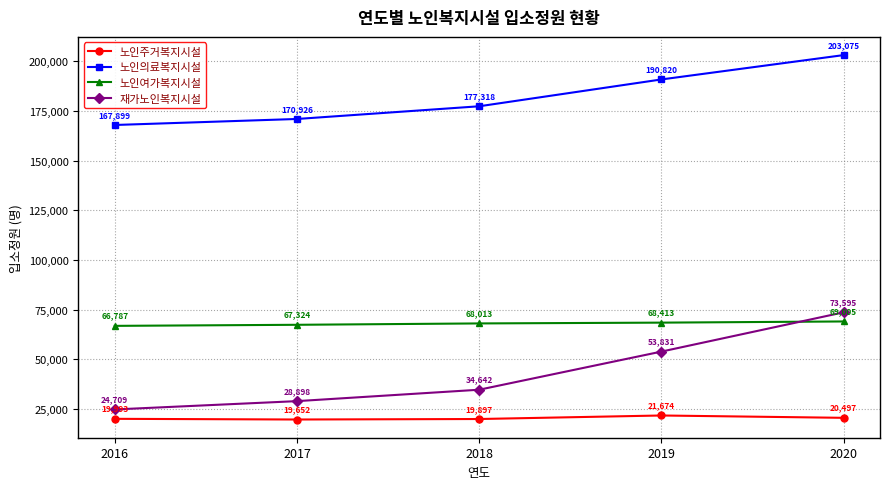

What is the lowest value of the 노인주거복지시설 series?

19652